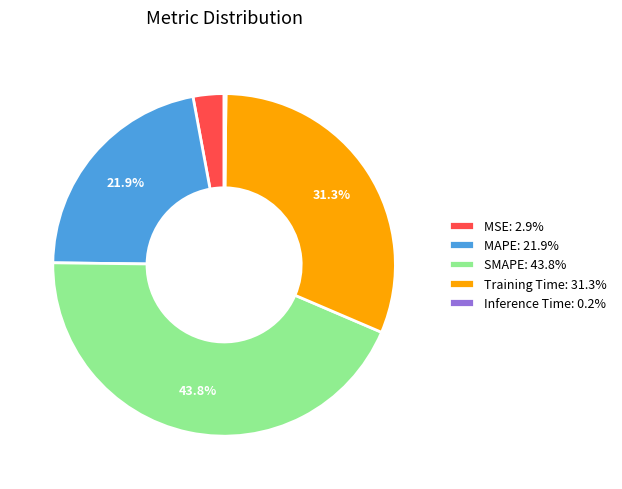

Which slice is the largest?

SMAPE